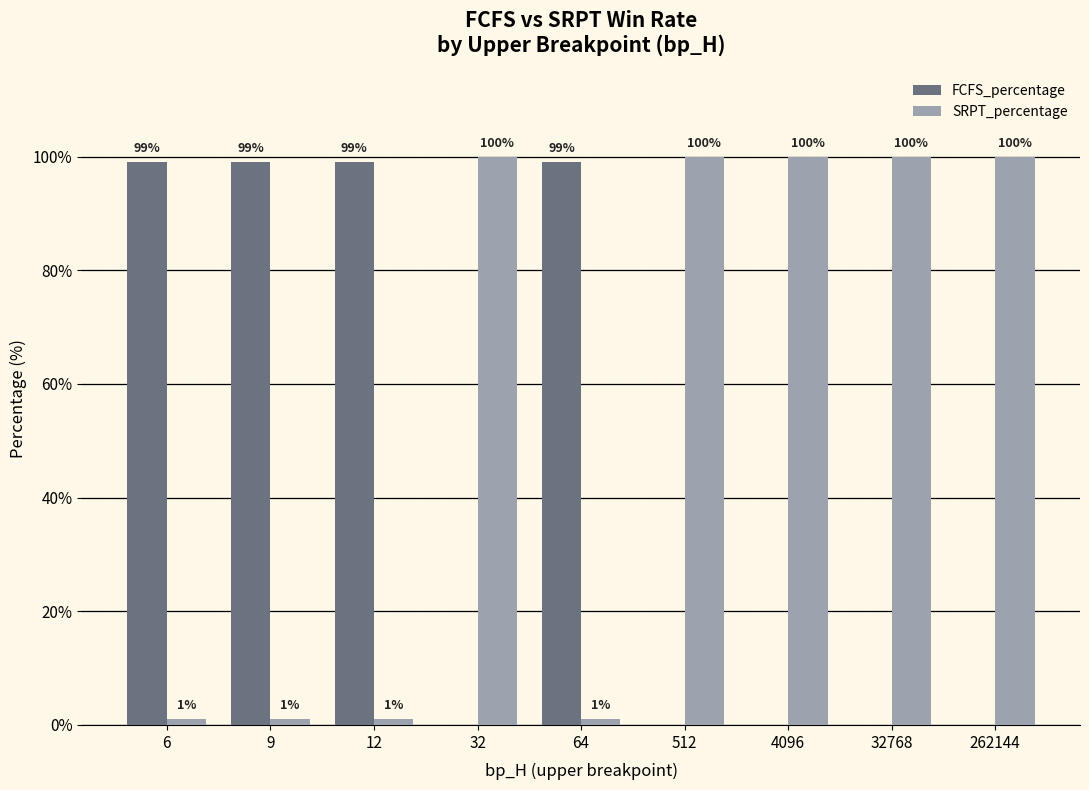

Count the number of data series in this chart.

2